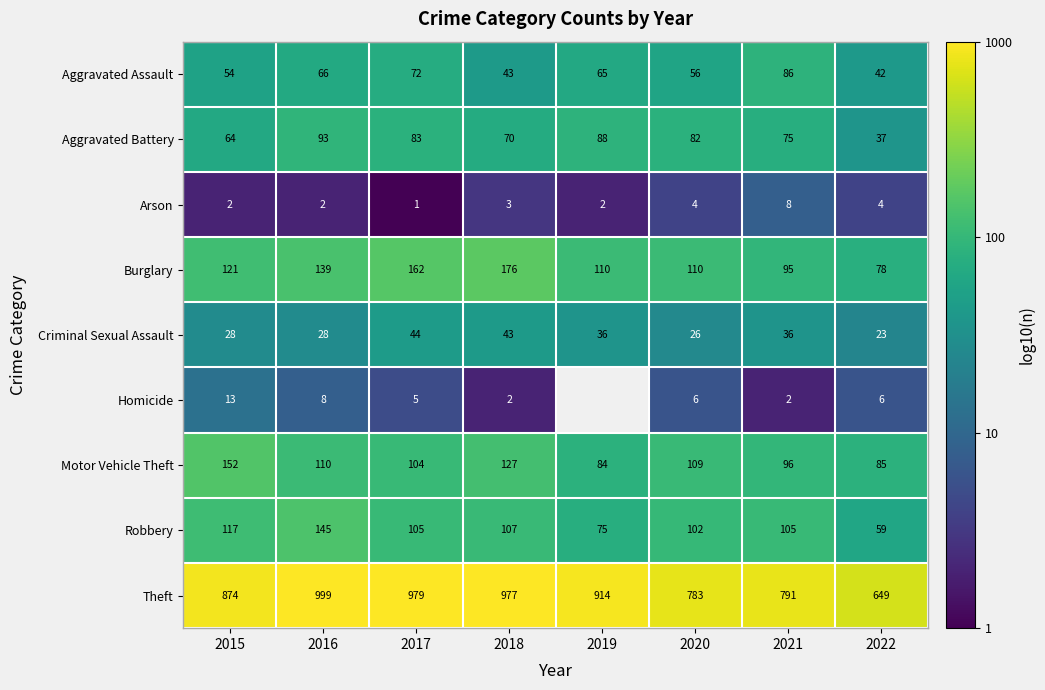

How many data points does each series have?

8